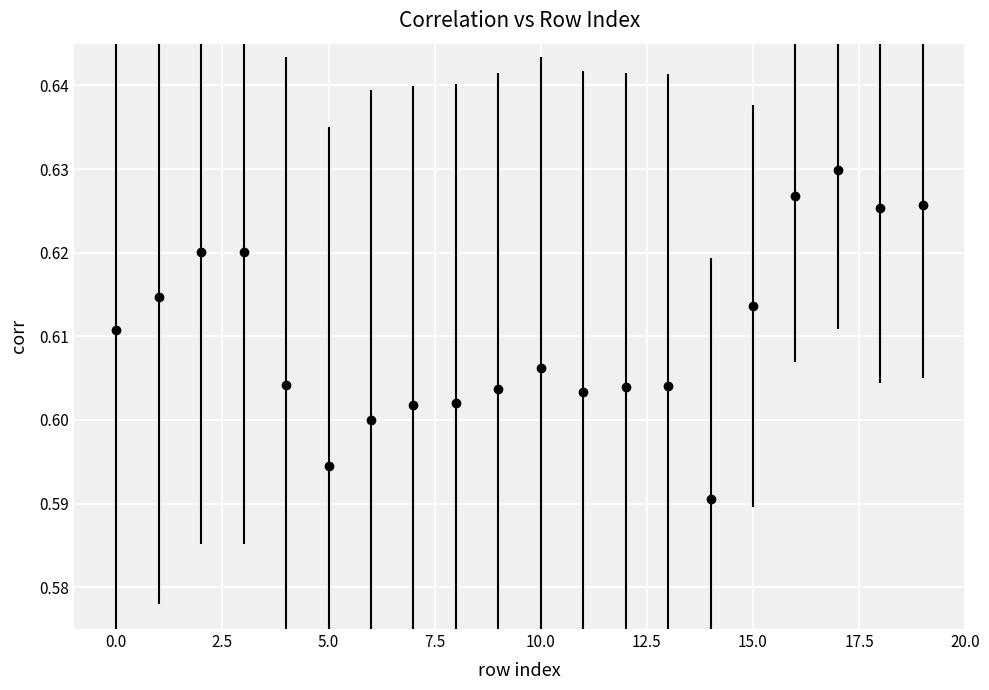

Count the values in the range 0 to 1.

20